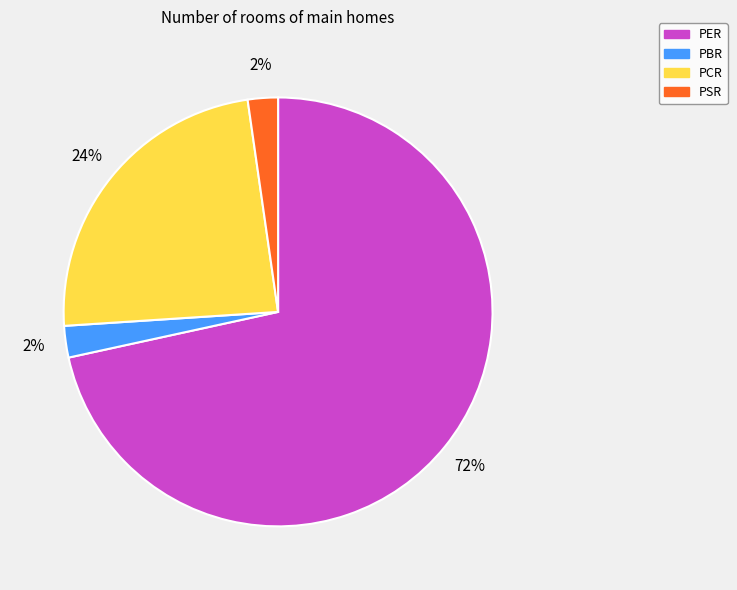

What percentage is the PBR slice, to the nearest percent?

2%